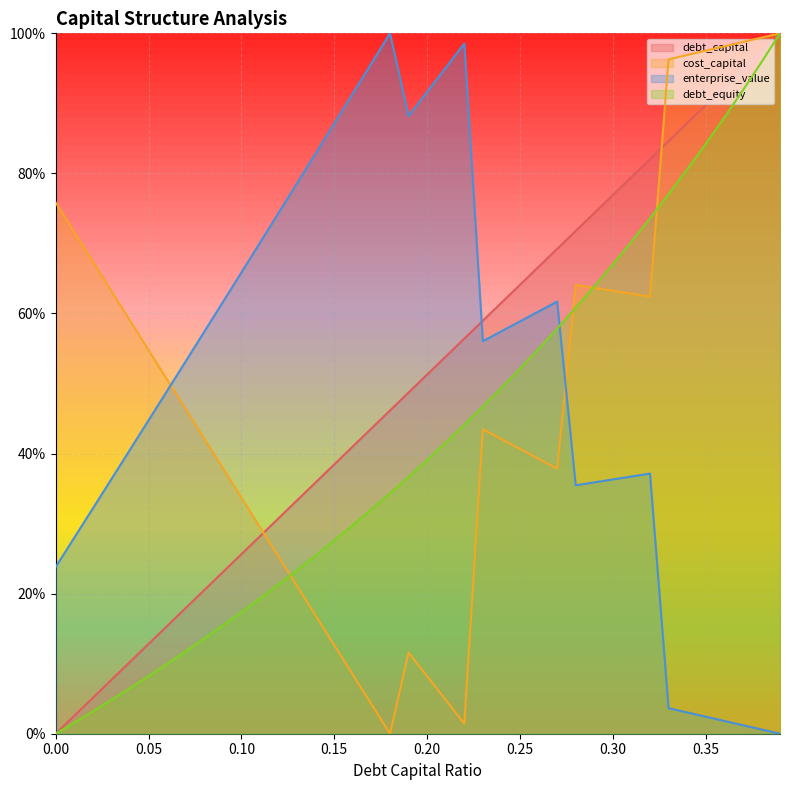

What is the average value of the cost_capital series?

0.5